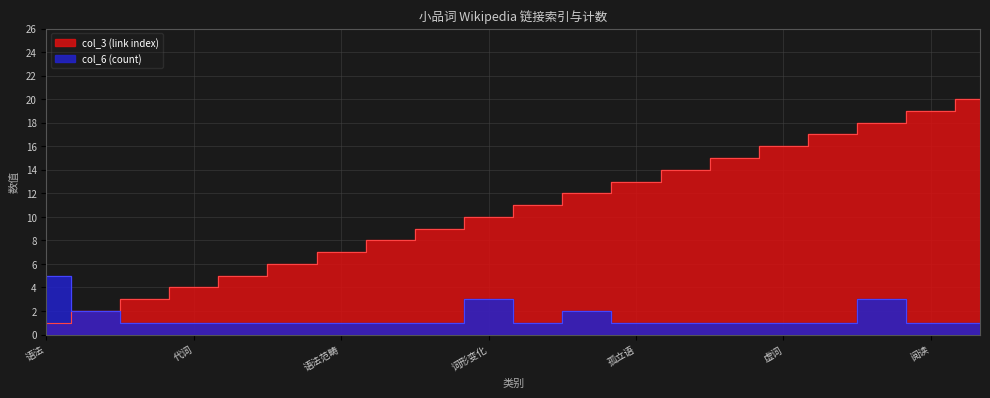

What is the total value across all series at 虚词?

17